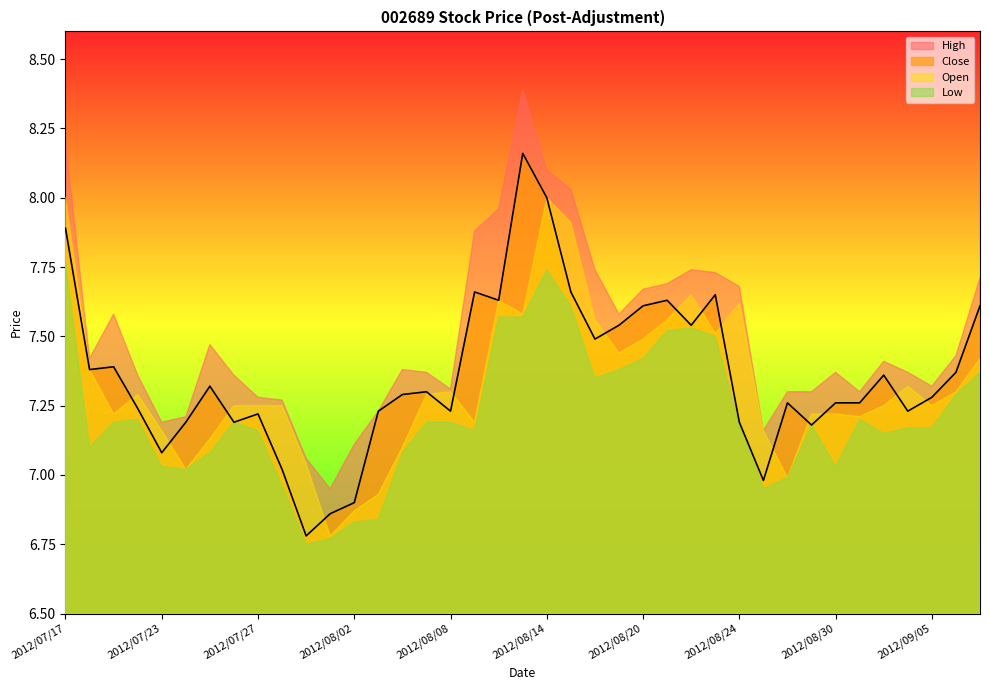

Between 2012/08/17 and 2012/08/29, which series saw the biggest shift?

Close